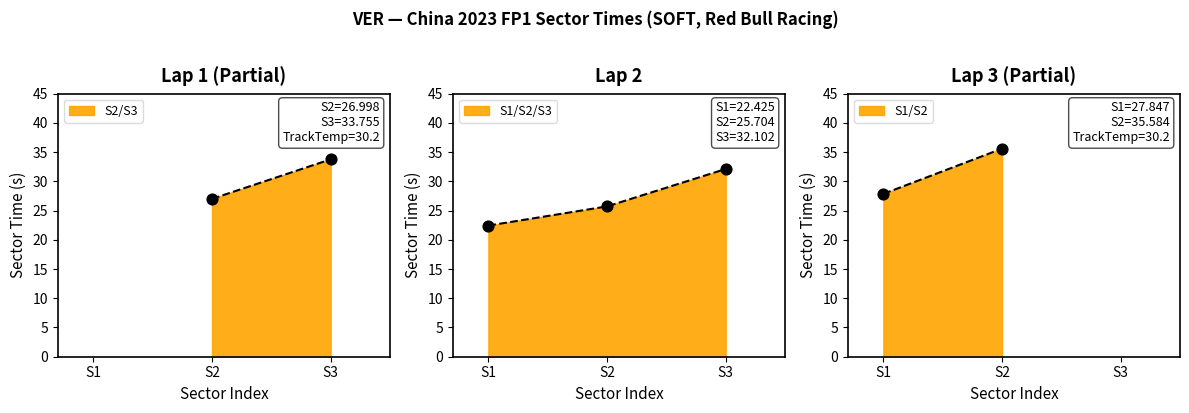

What is the lowest value of the S1/S2/S3 series?

22.4